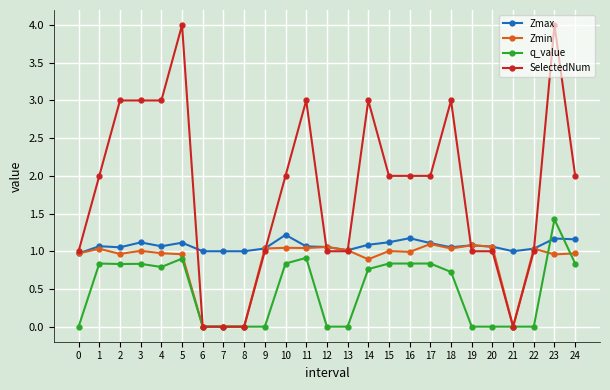

What is the total value across all series at 16?

5.0